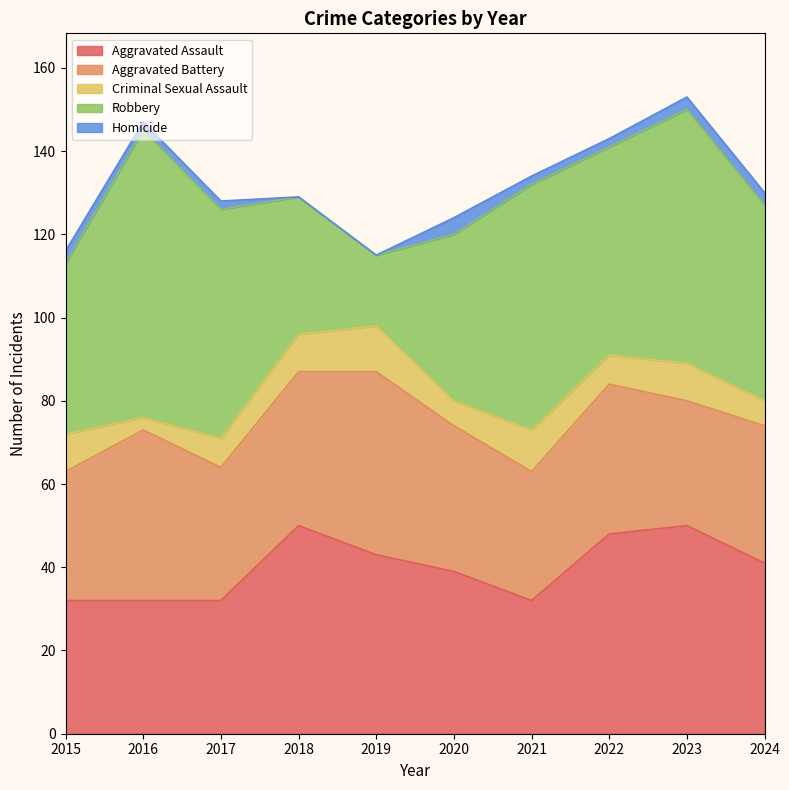

Reading left to right, list all the values displayed in this chart.

Aggravated Assault: 2015=32	2016=32	2017=32	2018=50	2019=43	2020=39	2021=32	2022=48	2023=50	2024=41
Aggravated Battery: 2015=31	2016=41	2017=32	2018=37	2019=44	2020=35	2021=31	2022=36	2023=30	2024=33
Criminal Sexual Assault: 2015=9	2016=3	2017=7	2018=9	2019=11	2020=6	2021=10	2022=7	2023=9	2024=6
Robbery: 2015=41	2016=69	2017=55	2018=33	2019=17	2020=40	2021=59	2022=50	2023=61	2024=47
Homicide: 2015=3	2016=2	2017=2	2018=0	2019=0	2020=4	2021=2	2022=2	2023=3	2024=3